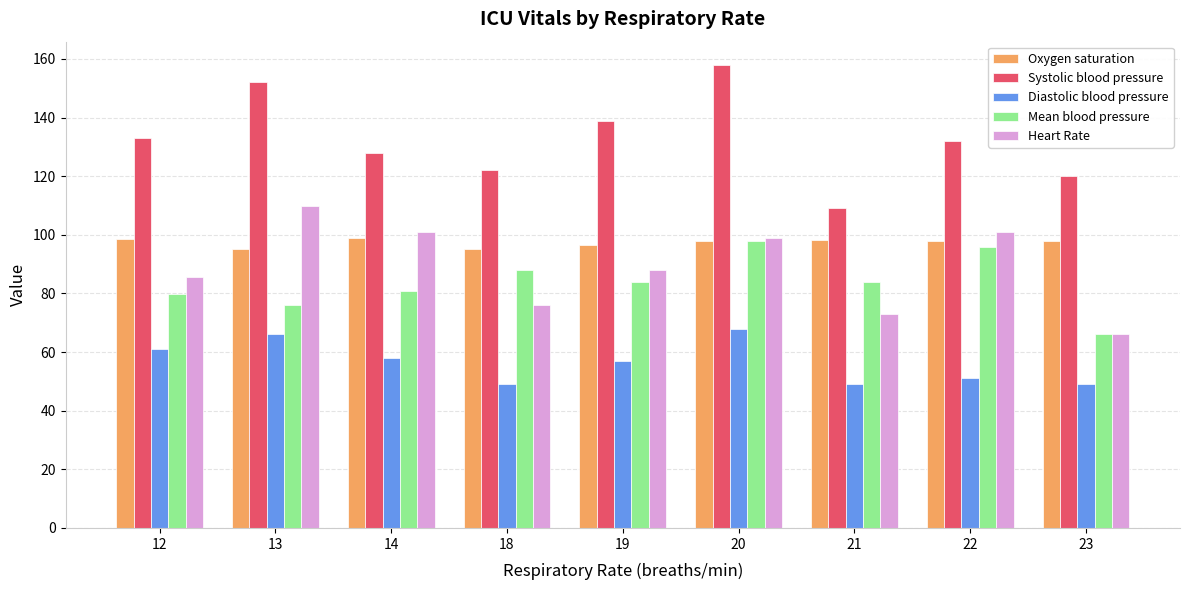

Which series has the widest spread of values?

Systolic blood pressure